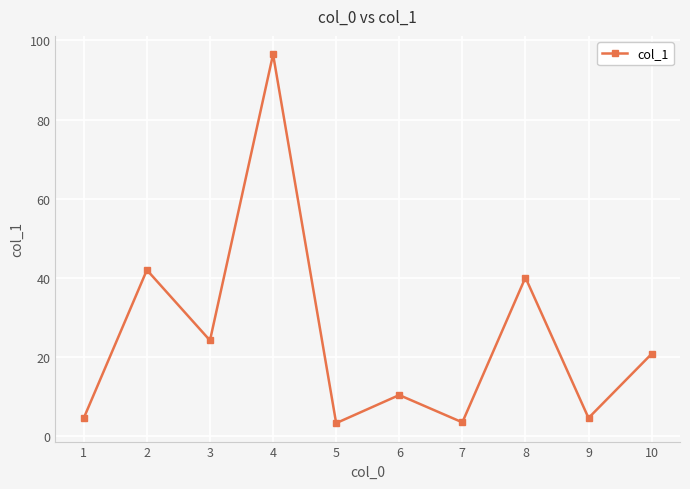

How many values are below 20?

5